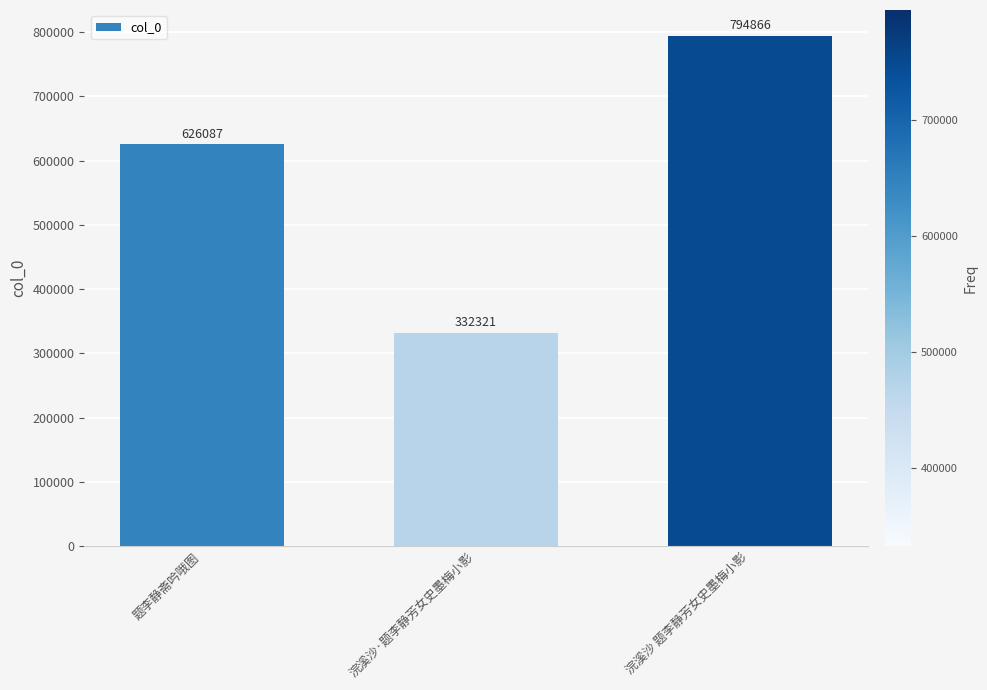

Which category has the lowest value across all series?

浣溪沙·题李静芳女史墨梅小影